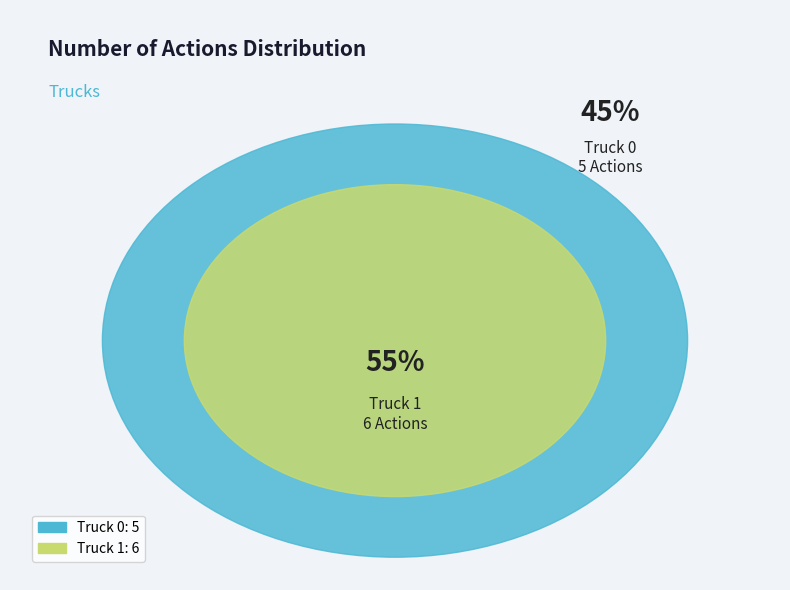

To the nearest percent, what is the difference between the Truck 0 and Truck 1 slice percentages?

9%